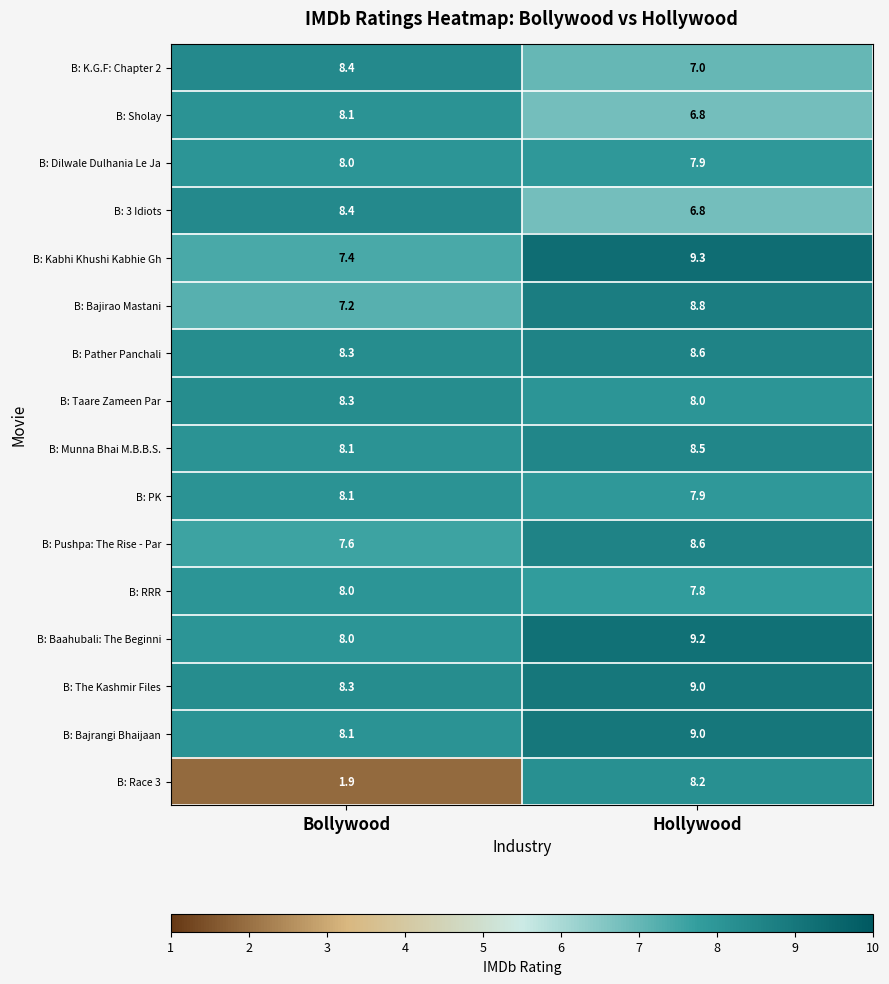

At which category does the chart reach its minimum across all series?

Bollywood